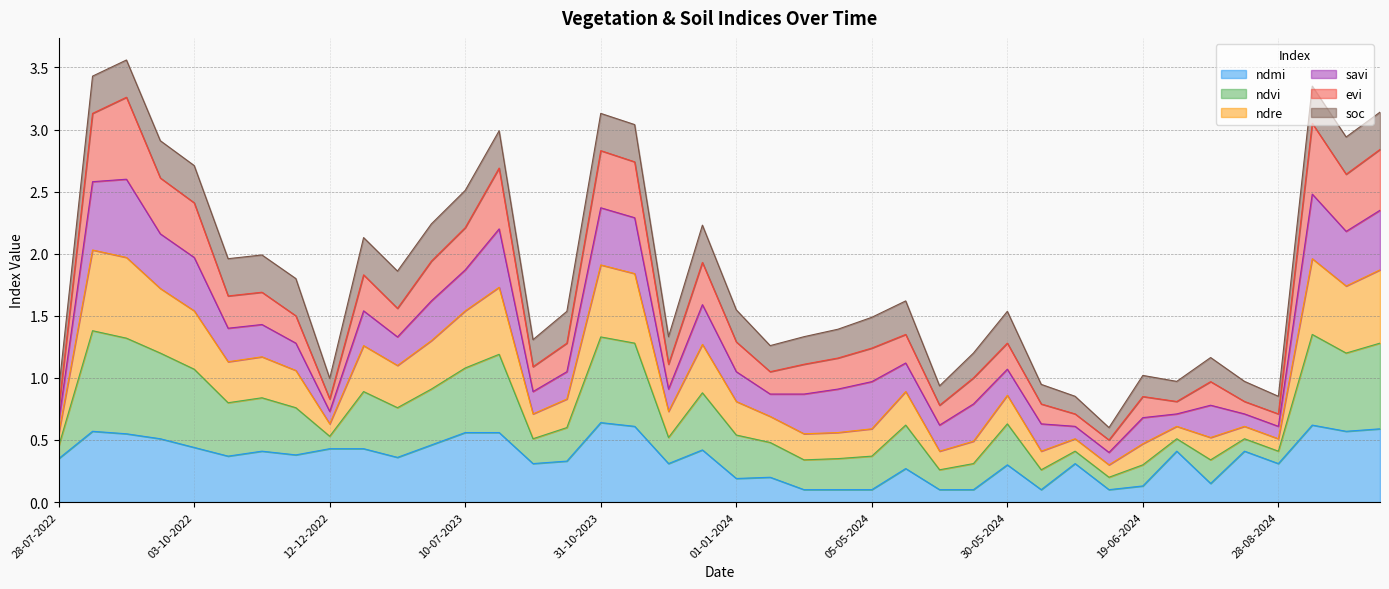

What is the highest value of the ndmi series?

0.6